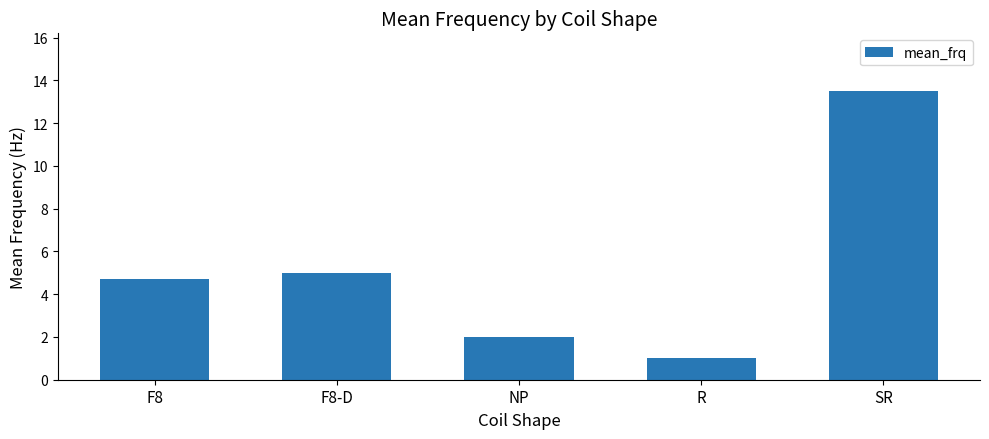

Rank the categories by value from lowest to highest.

R, NP, F8, F8-D, SR